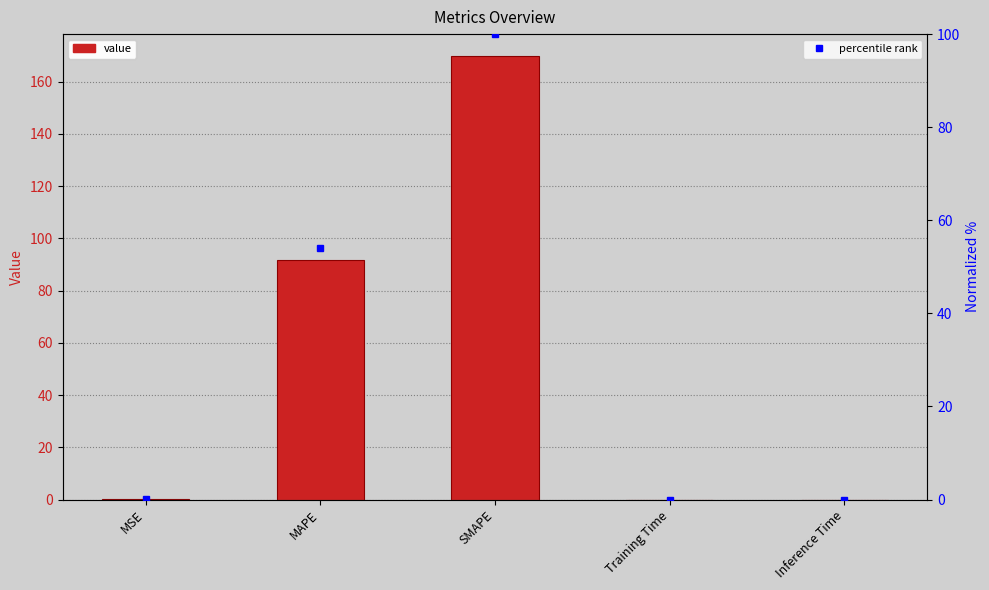

Which series has the widest spread of values?

col_1